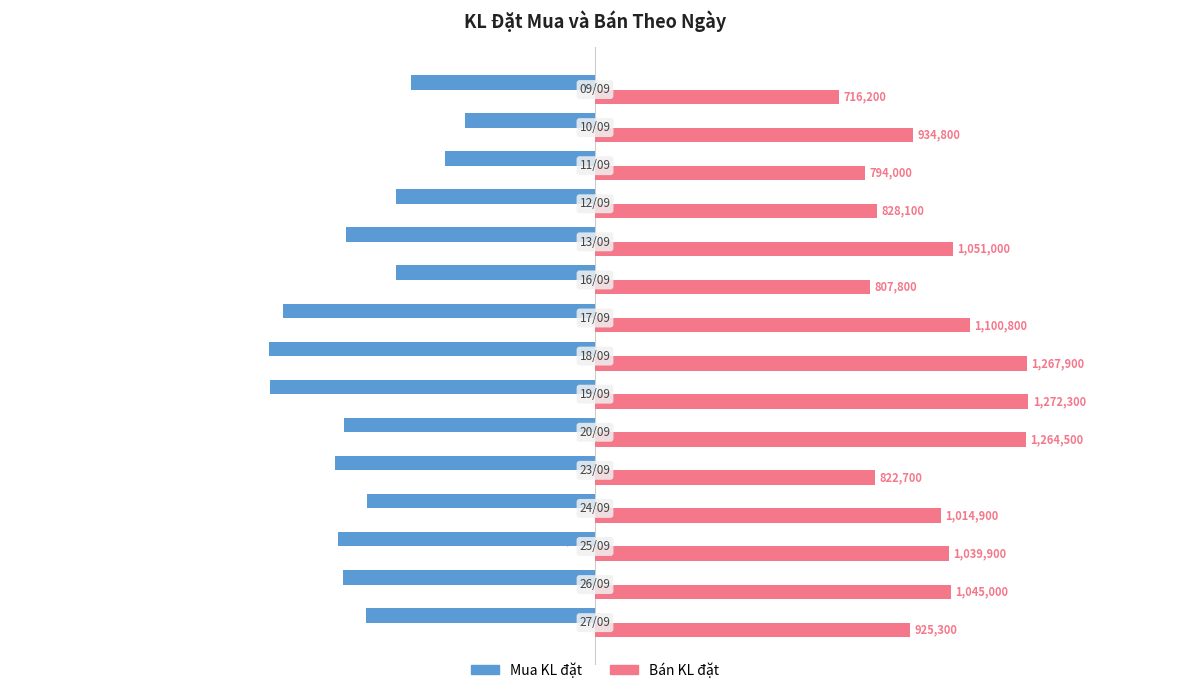

List the series in order of their overall mean, highest first.

Bán KL đặt, Mua KL đặt